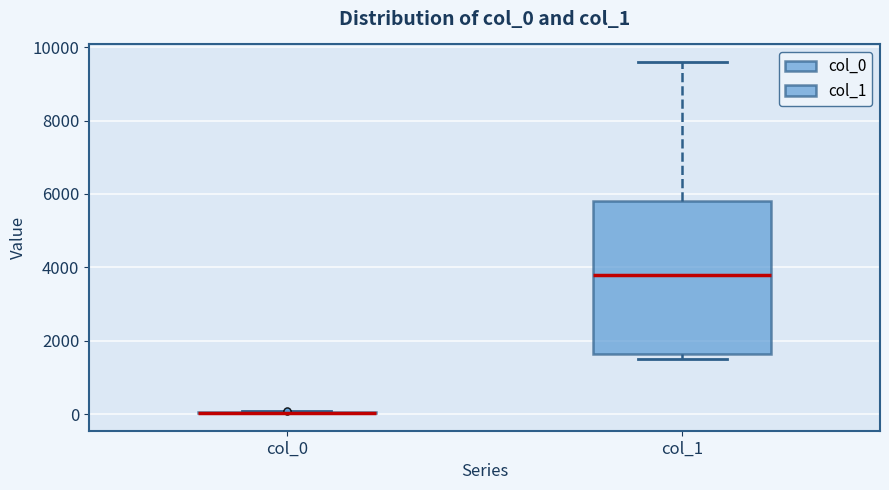

Reading left to right, read every box against the y-axis: the position of its median line, the range the box covers, and the ends of its whiskers. The values are not printed on the chart, so give them approximately, as read against the axis.

col_0: box collapsed to a line at 0, whiskers 0 to 0
col_1: median 3800, box 1600 to 5800, whiskers 1600 (just below the box's lower edge) to 9600